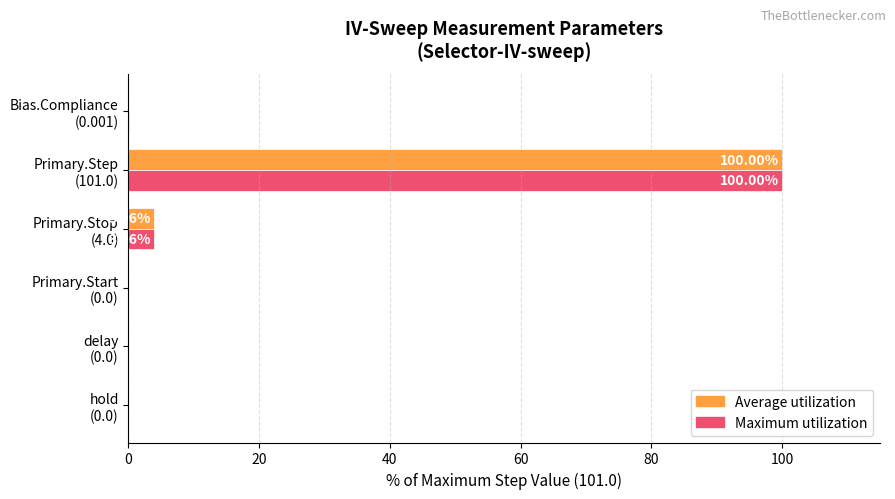

What are all the series names shown in the legend?

Average utilization, Maximum utilization